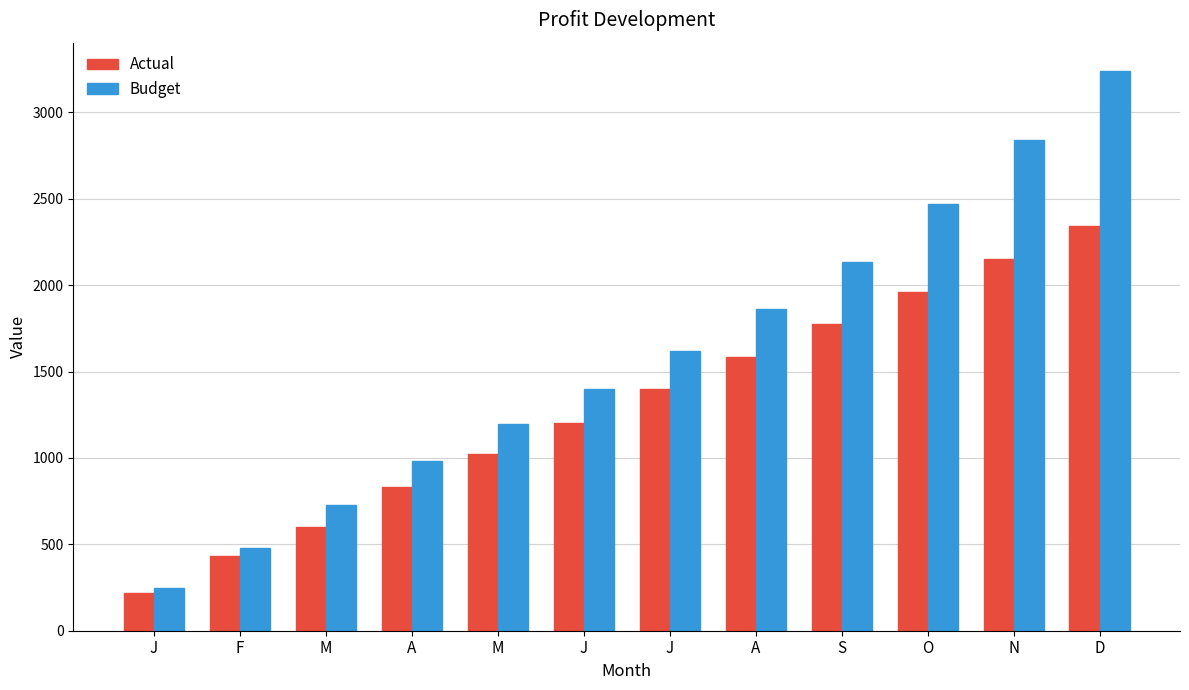

Reading left to right, transcribe all the data shown in this chart.

Actual: J=220	F=430	M=600	A=830	M=1020	J=1200	J=1398	A=1584	S=1773	O=1962	N=2151	D=2340
Budget: J=246	F=481	M=726	A=984	M=1197	J=1399	J=1621	A=1864	S=2131	O=2471	N=2841	D=3241